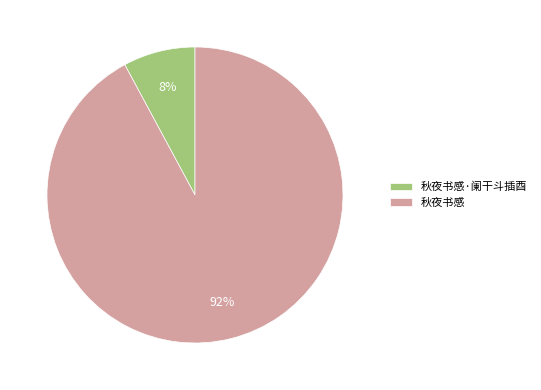

To the nearest percent, what is the combined percentage of 秋夜书感·阑干斗插酉 and 秋夜书感?

100%